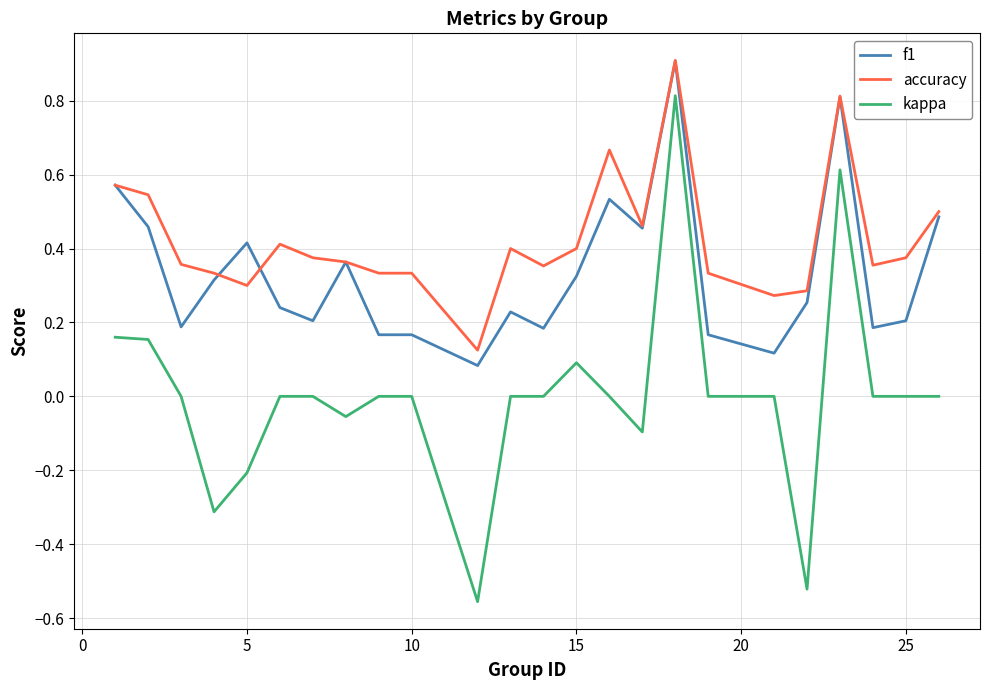

True or false: kappa and f1 intersect in this chart.

False